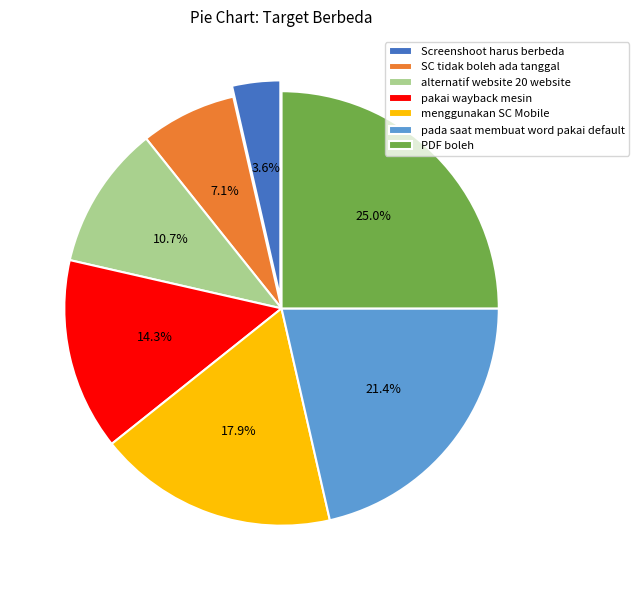

Which has a higher value, PDF boleh or pakai wayback mesin?

PDF boleh